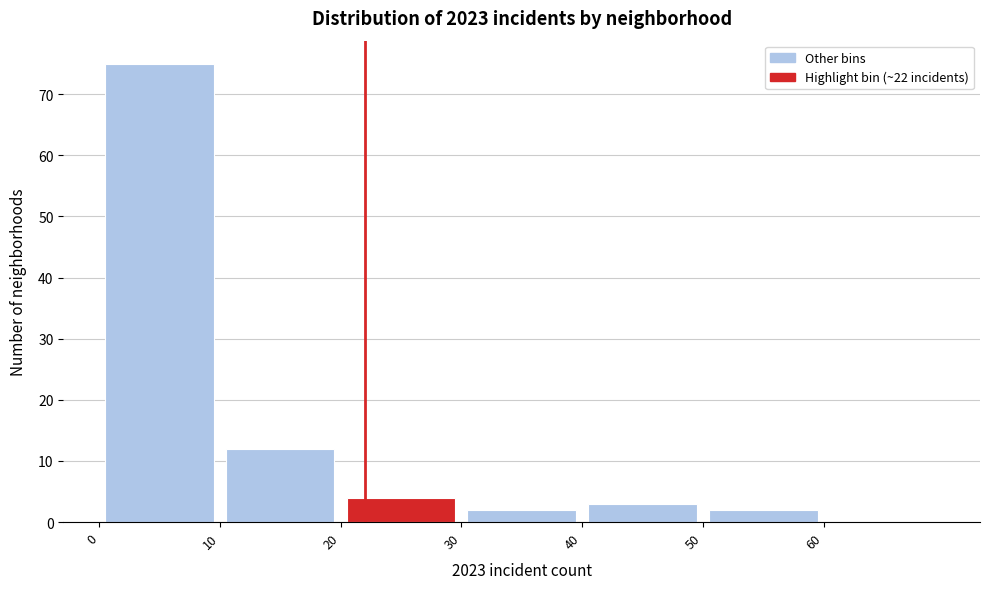

Which range on the x-axis has the tallest bar?

0 to 10